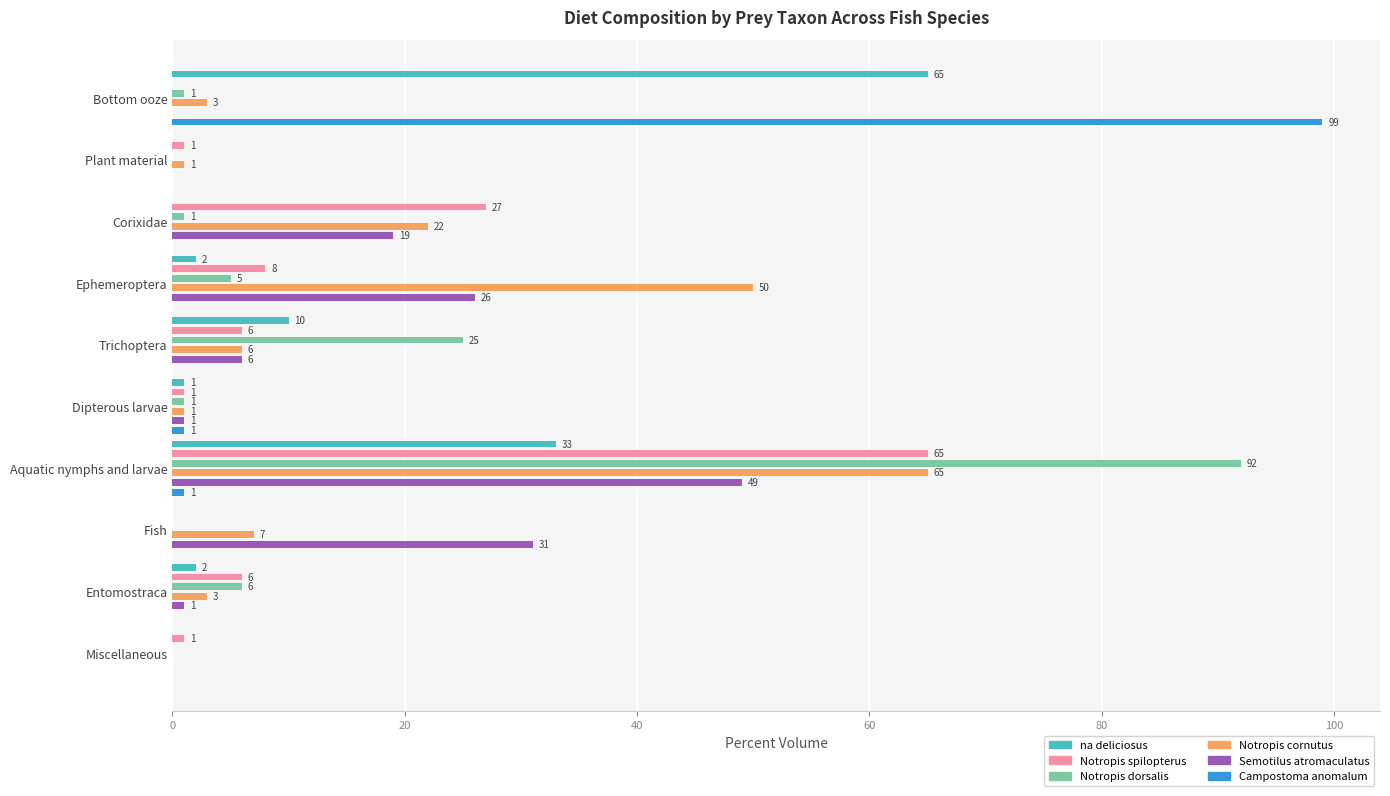

Reading left to right, extract all data points from this chart.

na deliciosus: 65	0	0	2	10	1	33	0	2	0
Notropis spilopterus: 0	1	27	8	6	1	65	0	6	1
Notropis dorsalis: 1	0	1	5	25	1	92	0	6	0
Notropis cornutus: 3	1	22	50	6	1	65	7	3	0
Semotilus atromaculatus: 0	0	19	26	6	1	49	31	1	0
Campostoma anomalum: 99	0	0	0	0	1	1	0	0	0